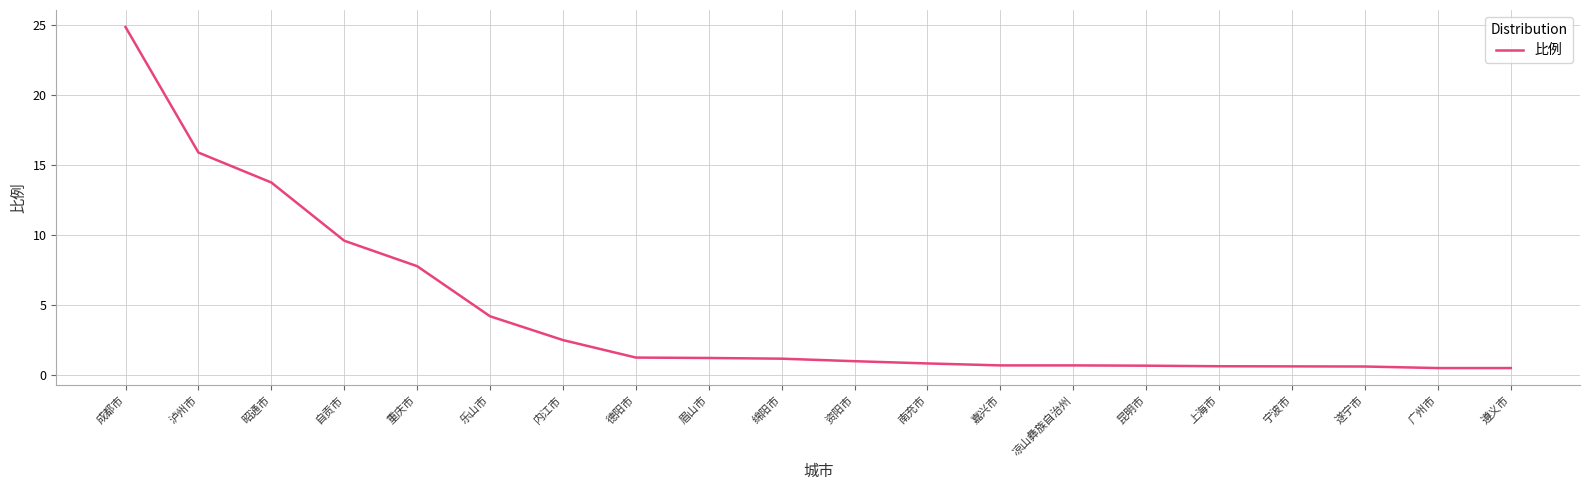

Where is the data nearest to the value 12?

昭通市